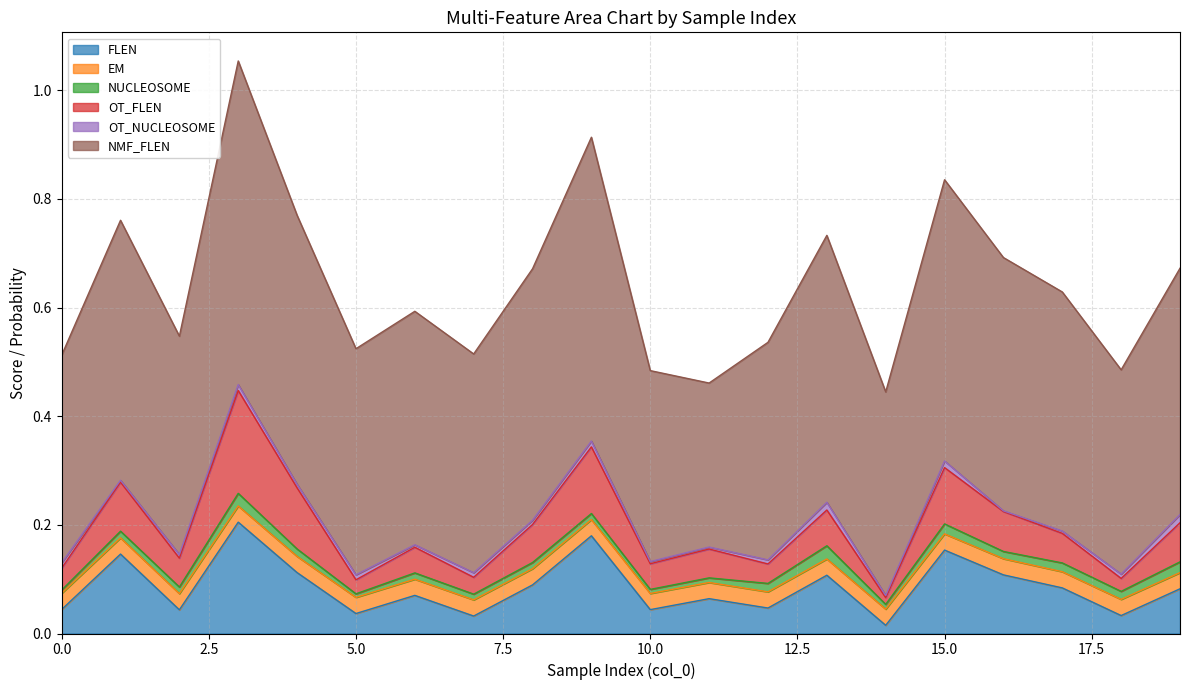

Reading left to right, transcribe all the data shown in this chart.

FLEN: 0=0.0	1=0.1	2=0.0	3=0.2	4=0.1	5=0.0	6=0.1	7=0.0	8=0.1	9=0.2	10=0.0	11=0.1	12=0.0	13=0.1	14=0.0	15=0.2	16=0.1	17=0.1	18=0.0	19=0.1
EM: 0=0.0	1=0.0	2=0.0	3=0.0	4=0.0	5=0.0	6=0.0	7=0.0	8=0.0	9=0.0	10=0.0	11=0.0	12=0.0	13=0.0	14=0.0	15=0.0	16=0.0	17=0.0	18=0.0	19=0.0
NUCLEOSOME: 0=0.0	1=0.0	2=0.0	3=0.0	4=0.0	5=0.0	6=0.0	7=0.0	8=0.0	9=0.0	10=0.0	11=0.0	12=0.0	13=0.0	14=0.0	15=0.0	16=0.0	17=0.0	18=0.0	19=0.0
OT_FLEN: 0=0.0	1=0.1	2=0.1	3=0.2	4=0.1	5=0.0	6=0.0	7=0.0	8=0.1	9=0.1	10=0.0	11=0.1	12=0.0	13=0.1	14=0.0	15=0.1	16=0.1	17=0.1	18=0.0	19=0.1
OT_NUCLEOSOME: 0=0.0	1=0.0	2=0.0	3=0.0	4=0.0	5=0.0	6=0.0	7=0.0	8=0.0	9=0.0	10=0.0	11=0.0	12=0.0	13=0.0	14=0.0	15=0.0	16=0.0	17=0.0	18=0.0	19=0.0
NMF_FLEN: 0=0.4	1=0.5	2=0.4	3=0.6	4=0.5	5=0.4	6=0.4	7=0.4	8=0.5	9=0.6	10=0.4	11=0.3	12=0.4	13=0.5	14=0.4	15=0.5	16=0.5	17=0.4	18=0.4	19=0.5